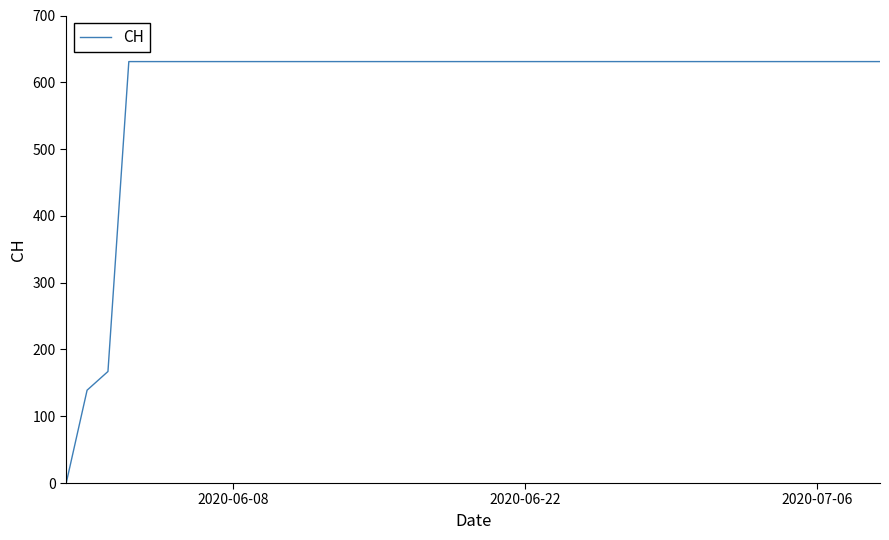

What is the difference between the maximum and minimum values?

631